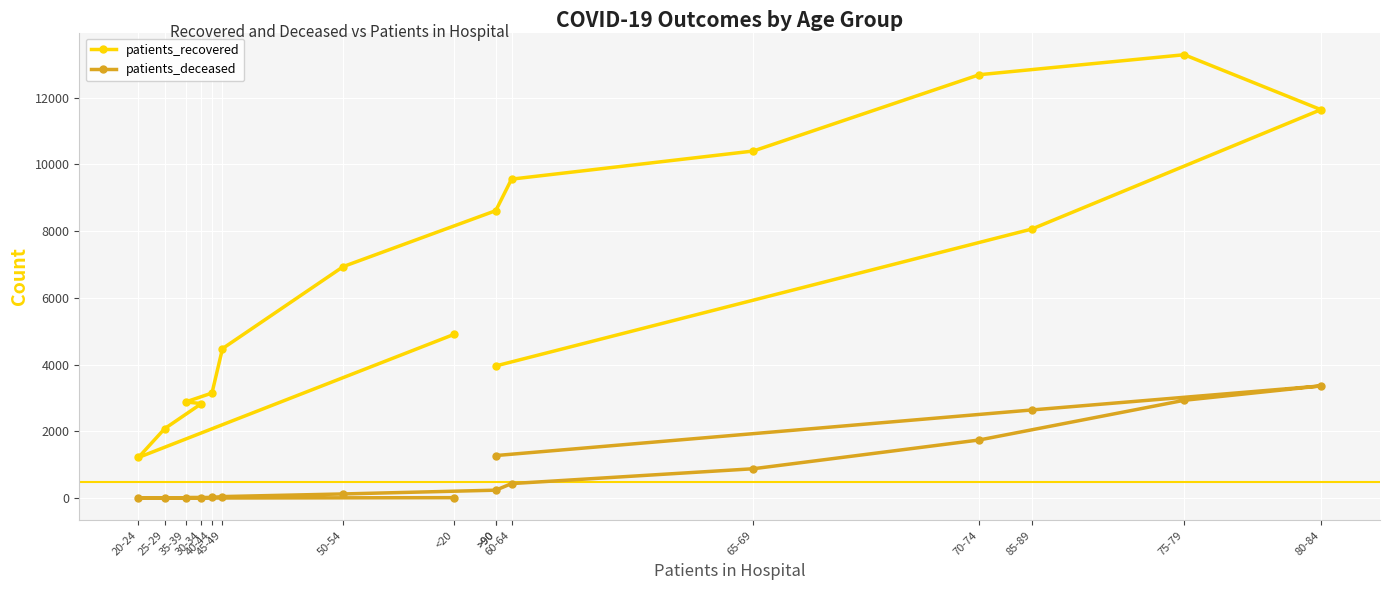

Is this an area chart (filled region under the line)?

No